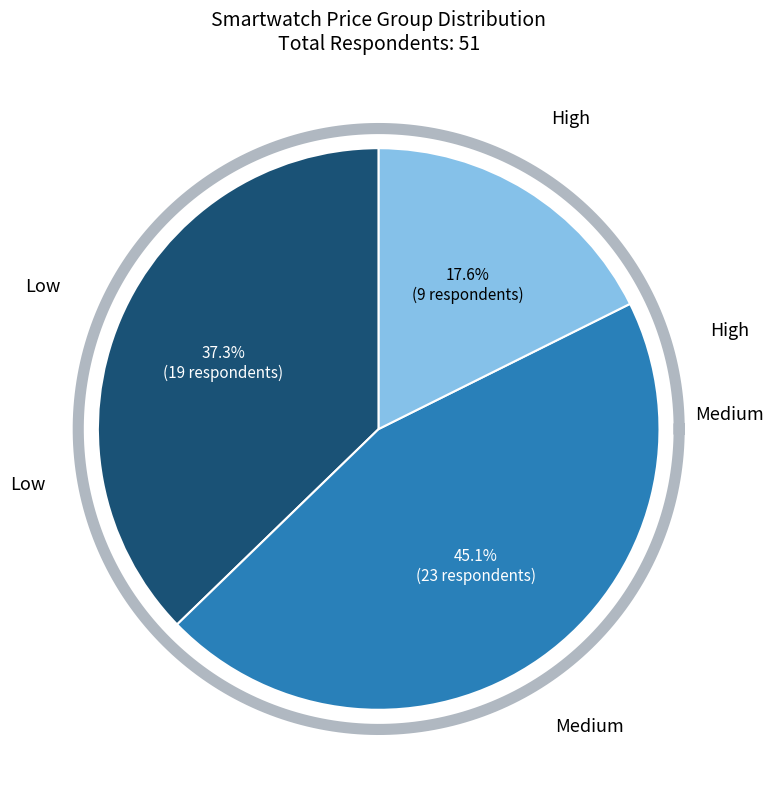

Between Low and High, which is larger?

Low